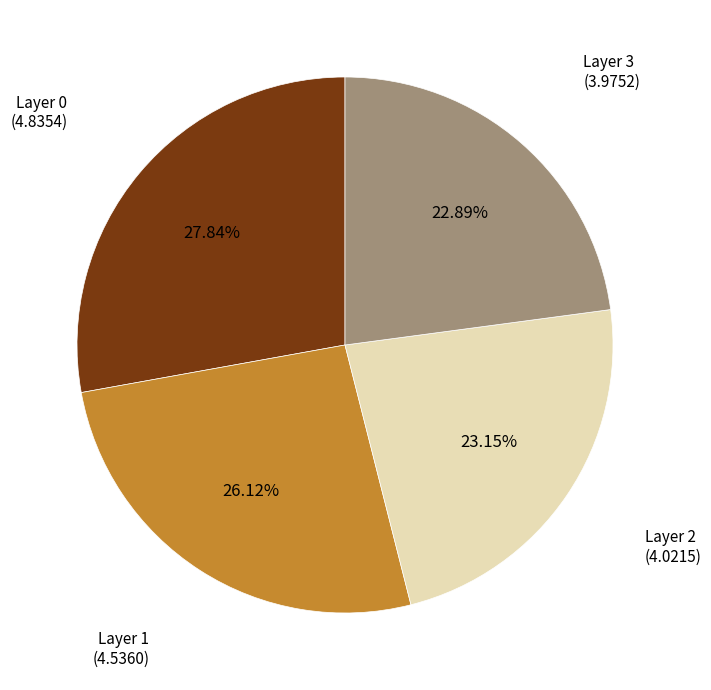

Does any single category account for the majority?

No